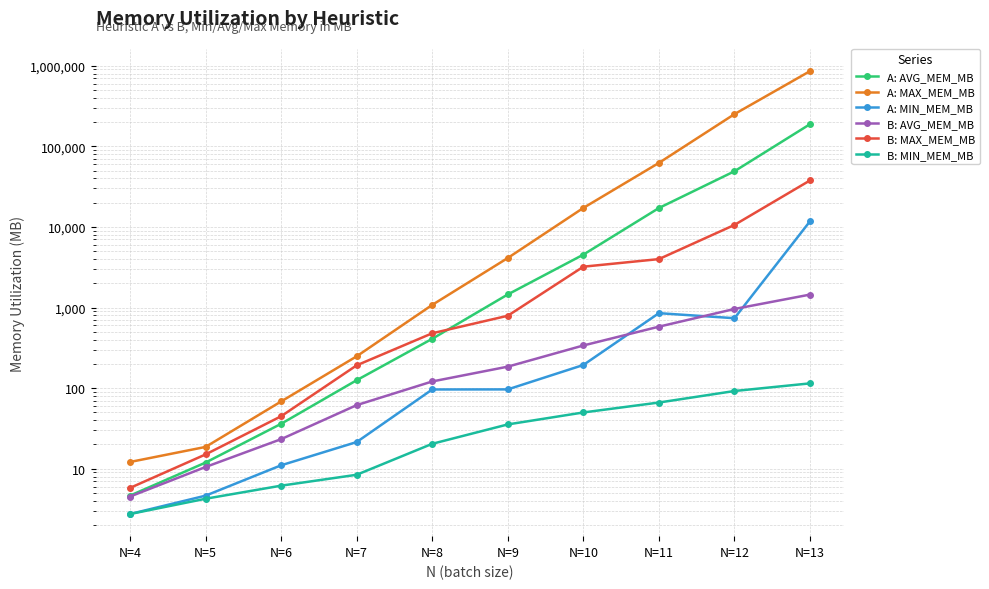

Reading left to right, list all the values displayed in this chart.

A: AVG_MEM_MB: 4.6	11.9	36.1	125.4	409.3	1452.7	4531.1	17151.9	49030.2	188205.1
A: MAX_MEM_MB: 12.1	18.6	68.3	248.1	1078.0	4116.1	17201.6	62233.9	250717.2	856352.0
A: MIN_MEM_MB: 2.7	4.6	11.0	21.4	96.2	96.4	193.6	851.1	736.9	11744.1
B: AVG_MEM_MB: 4.5	10.5	23.3	61.5	121.0	184.7	338.2	578.6	959.4	1446.9
B: MAX_MEM_MB: 5.8	15.0	44.8	191.8	479.2	790.5	3210.3	3987.4	10583.6	37729.2
B: MIN_MEM_MB: 2.7	4.2	6.2	8.4	20.4	35.5	49.9	66.2	92.1	114.5